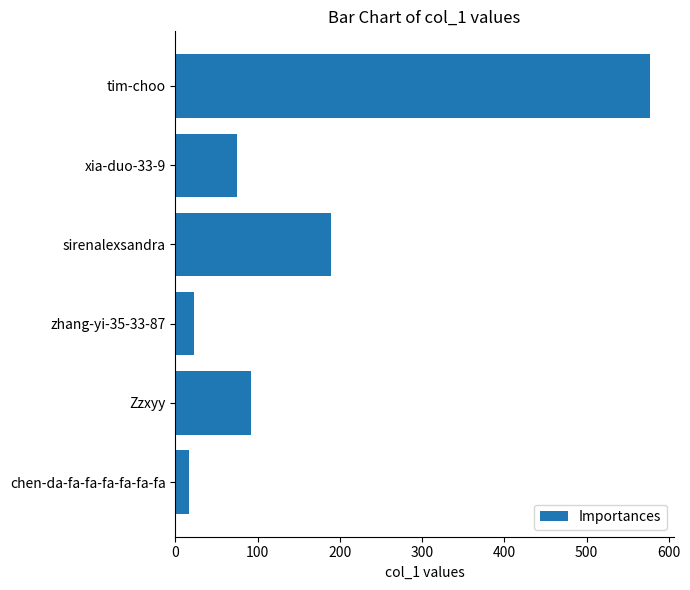

What is the difference between the maximum and second lowest values?

555